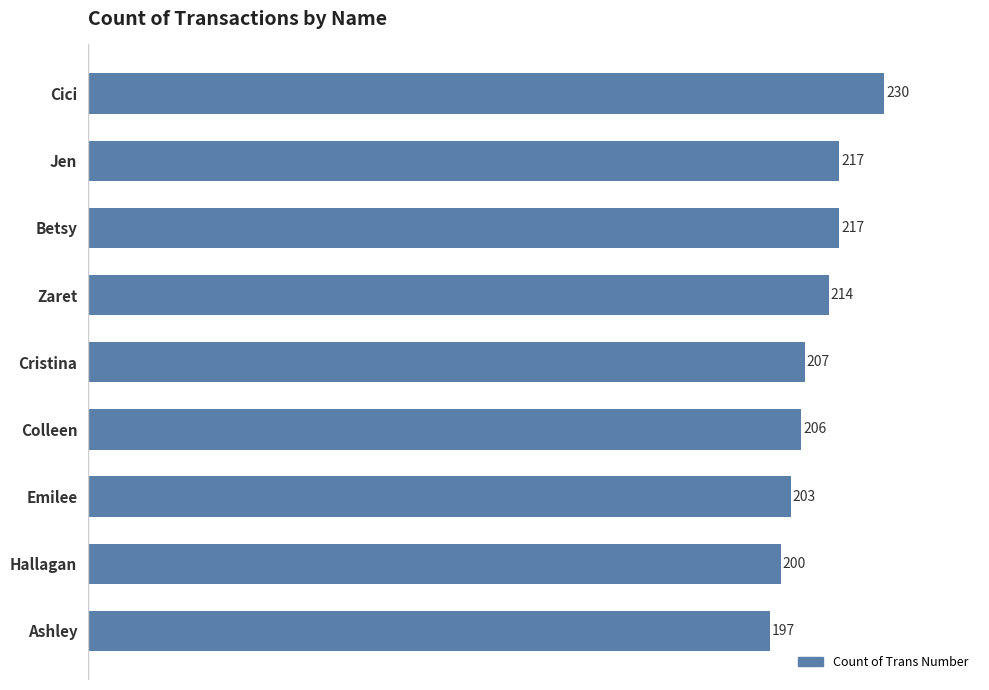

Where is the data nearest to the value 213?

Zaret